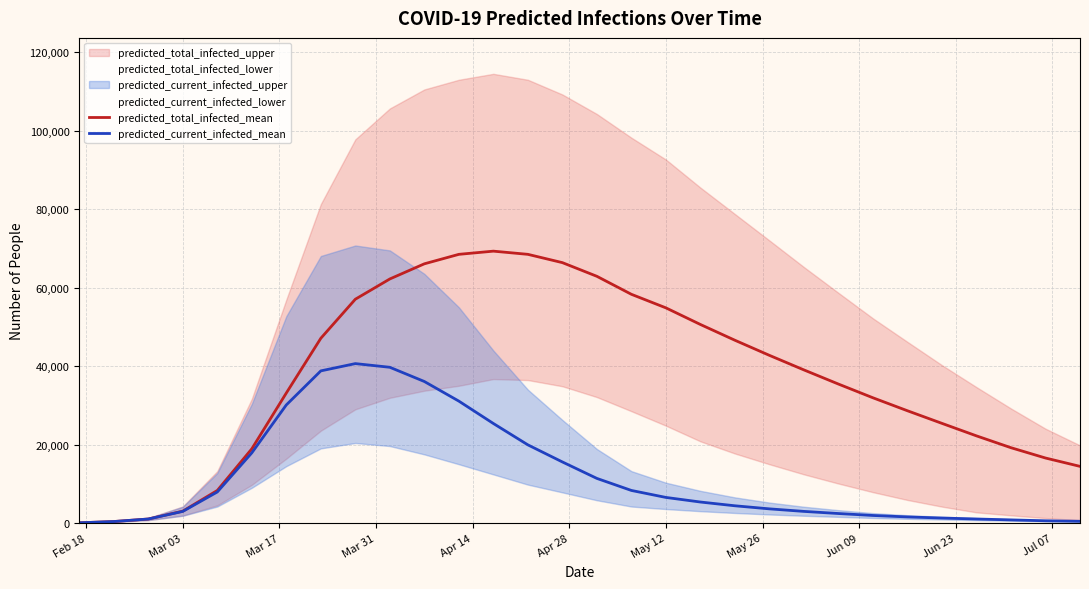

What is the value of the predicted_current_infected_mean point at the 30th from the left?

452